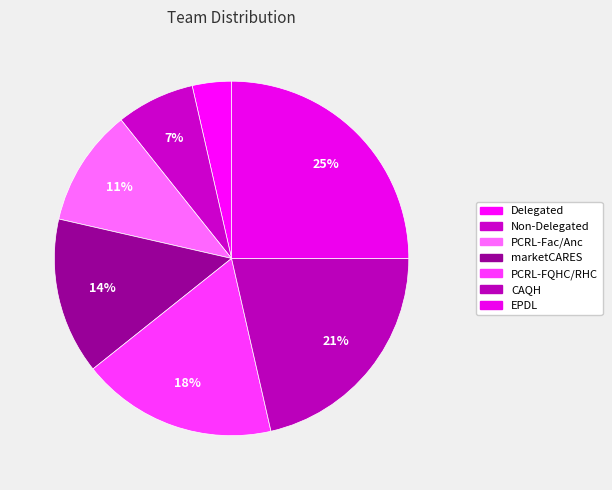

True or false: Delegated accounts for 4% of the total.

True